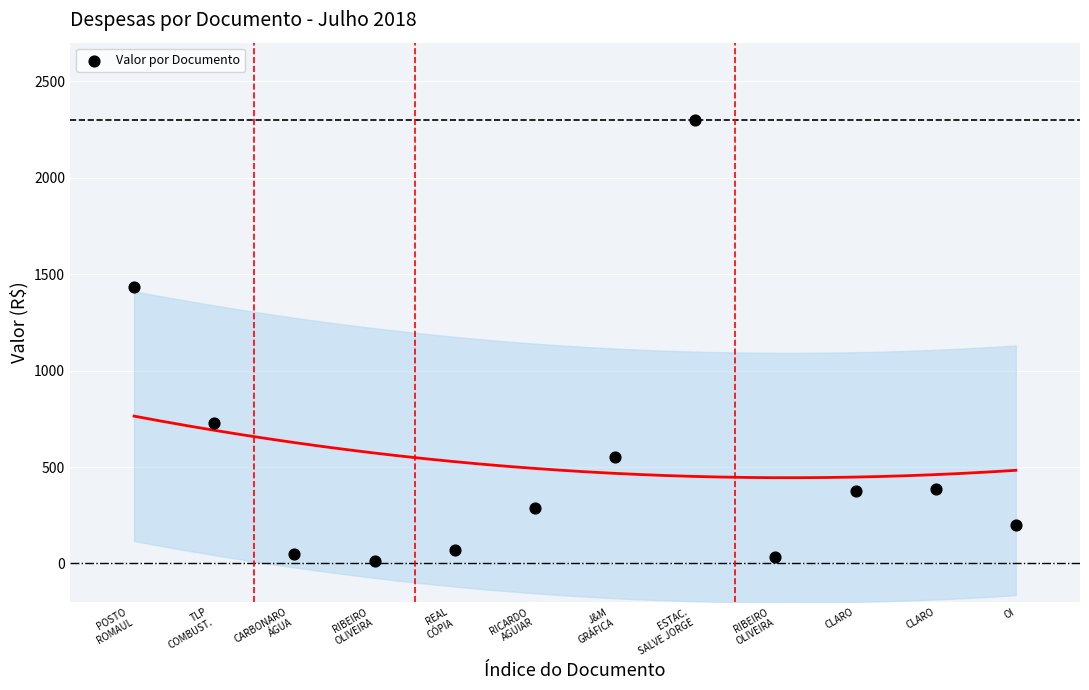

What Y value in the scatter plot is closest to 1156?

1433.1